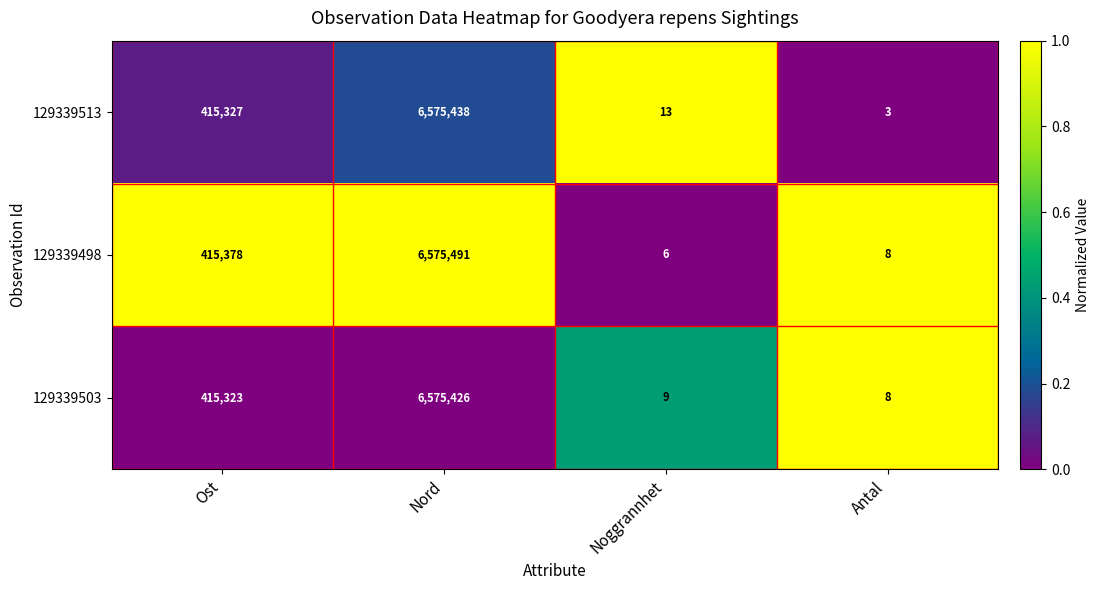

Is it true that 129339503 equals 6575426 at Nord?

True